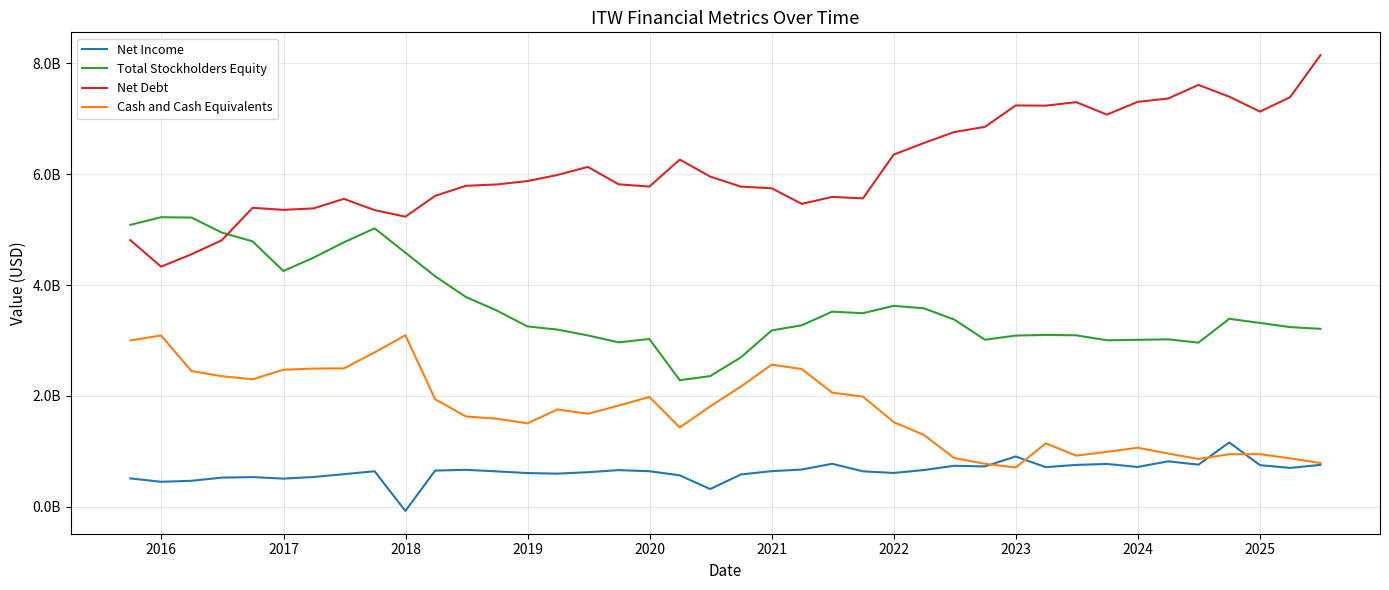

True or false: Cash and Cash Equivalents and Total Stockholders Equity intersect in this chart.

False